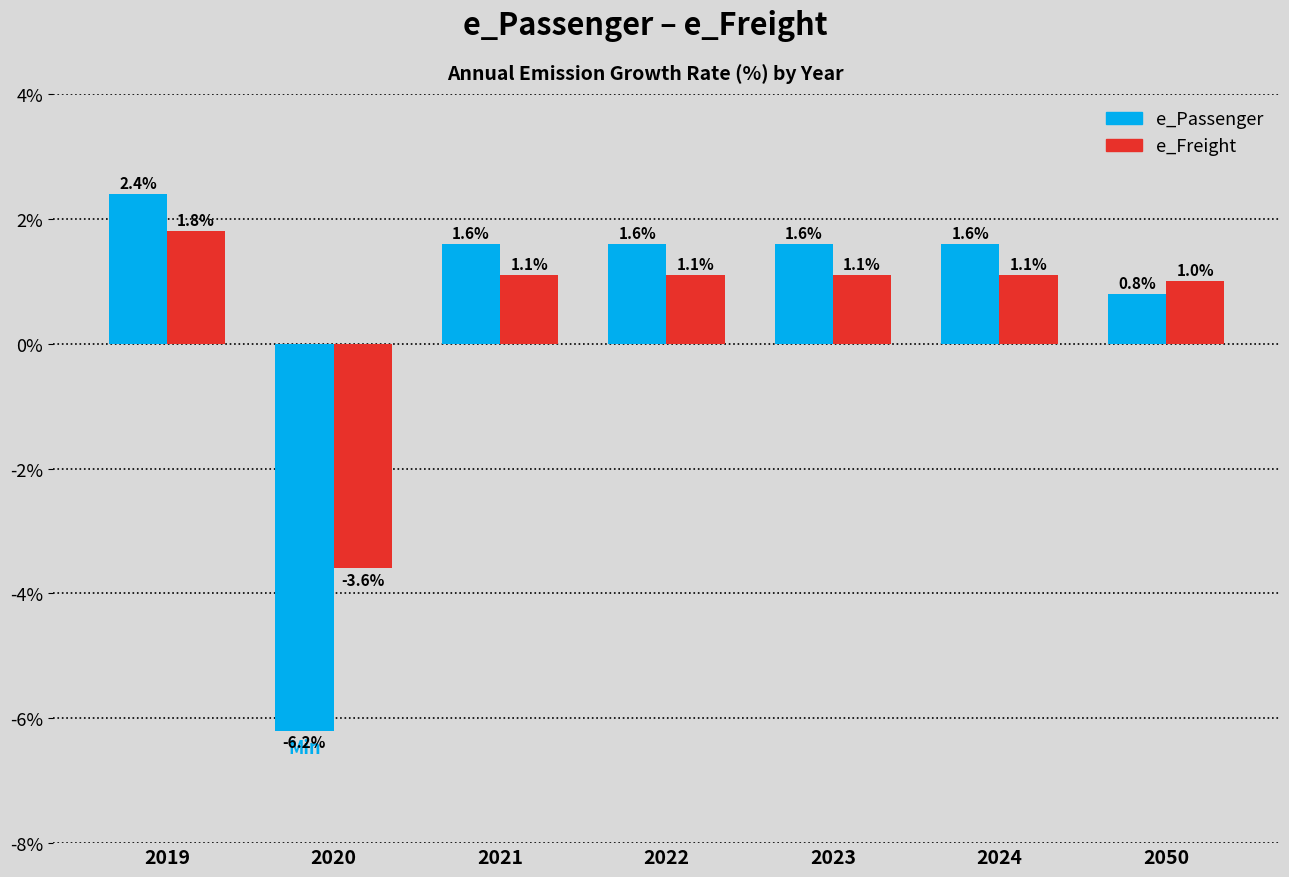

Reading left to right, transcribe all the data shown in this chart.

e_Passenger: 2019=2.4	2020=-6.2	2021=1.6	2022=1.6	2023=1.6	2024=1.6	2050=0.8
e_Freight: 2019=1.8	2020=-3.6	2021=1.1	2022=1.1	2023=1.1	2024=1.1	2050=1.0